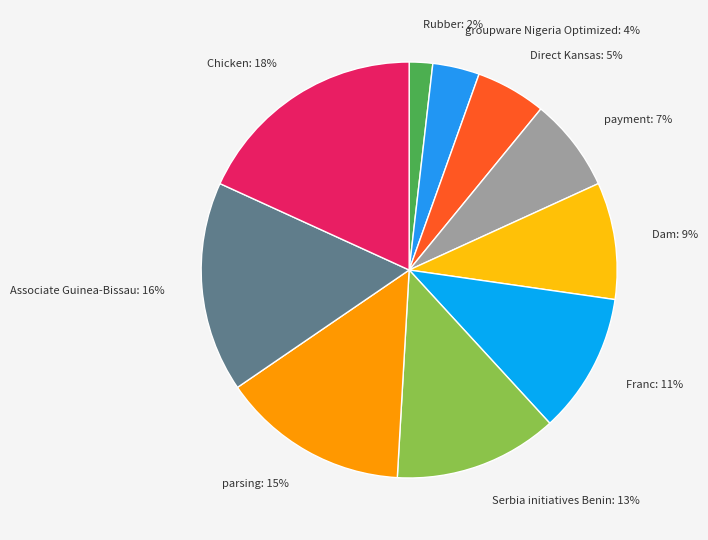

True or false: Direct Kansas accounts for 5% of the total.

True